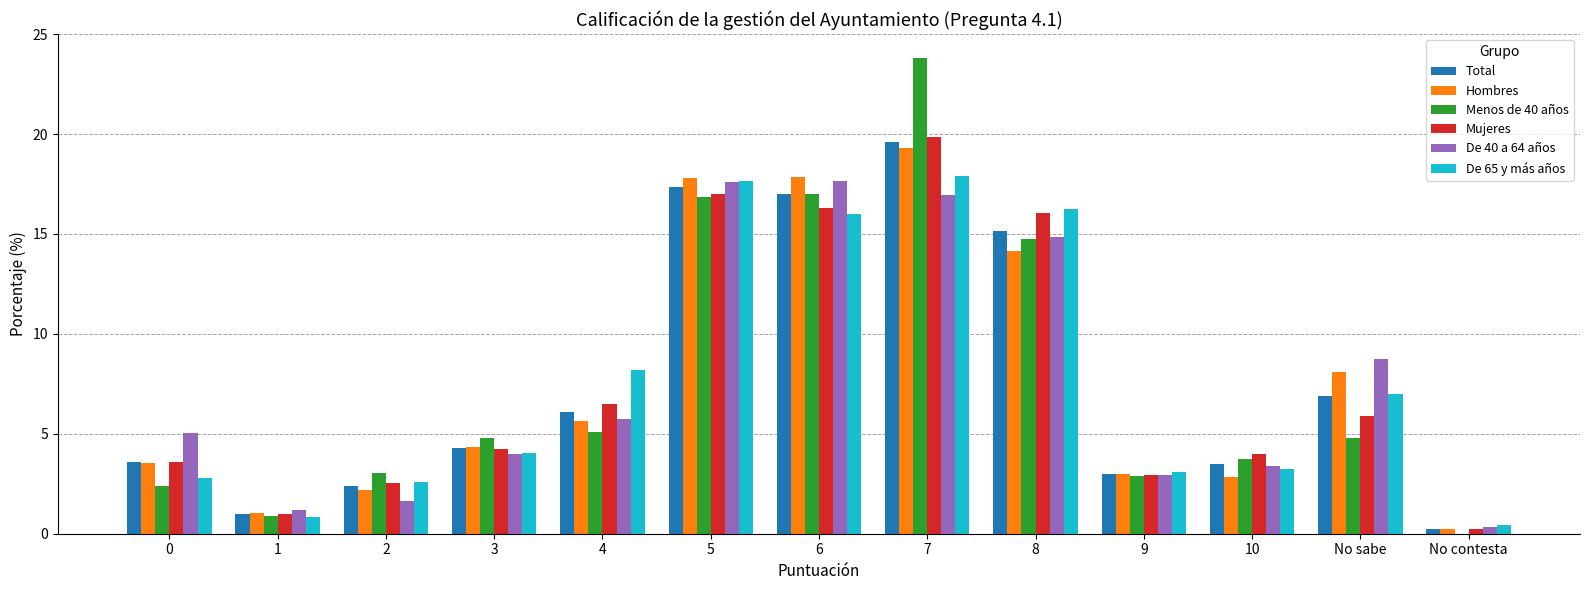

Is the value of De 65 y más años at 8 greater than the value of De 40 a 64 años at 6?

No